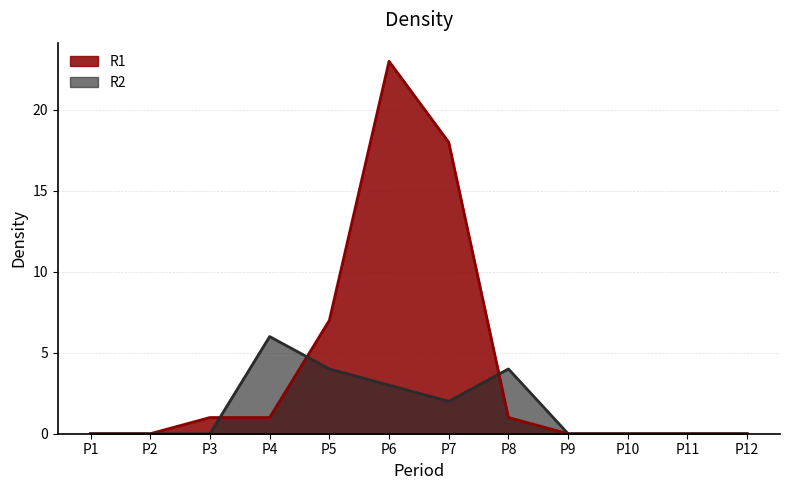

Count the number of categories in the chart.

12